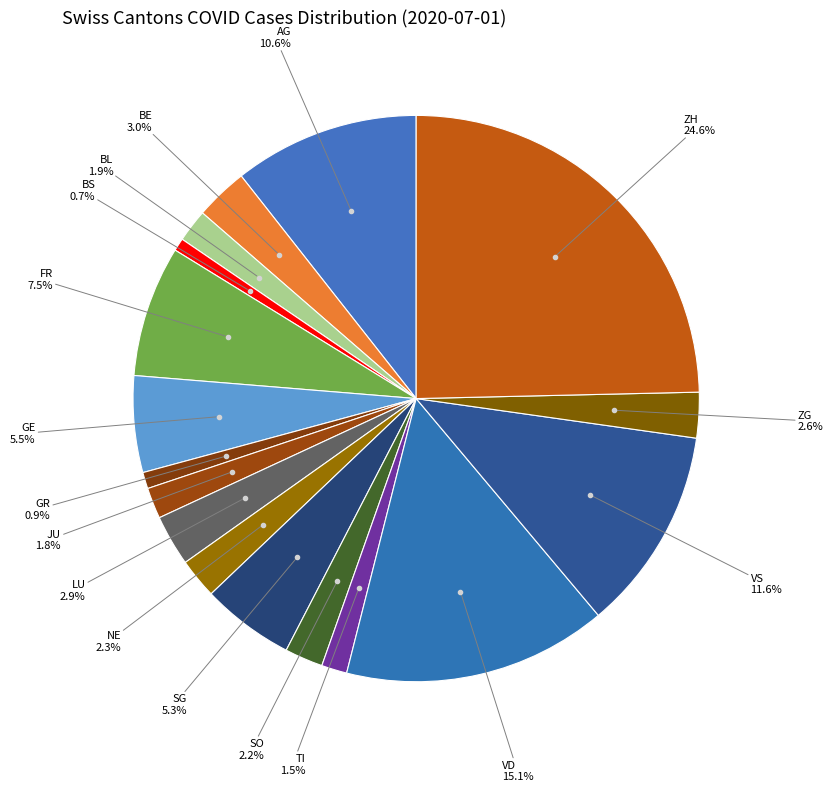

To the nearest percent, what is the difference between the largest and smallest slice percentages?

24%